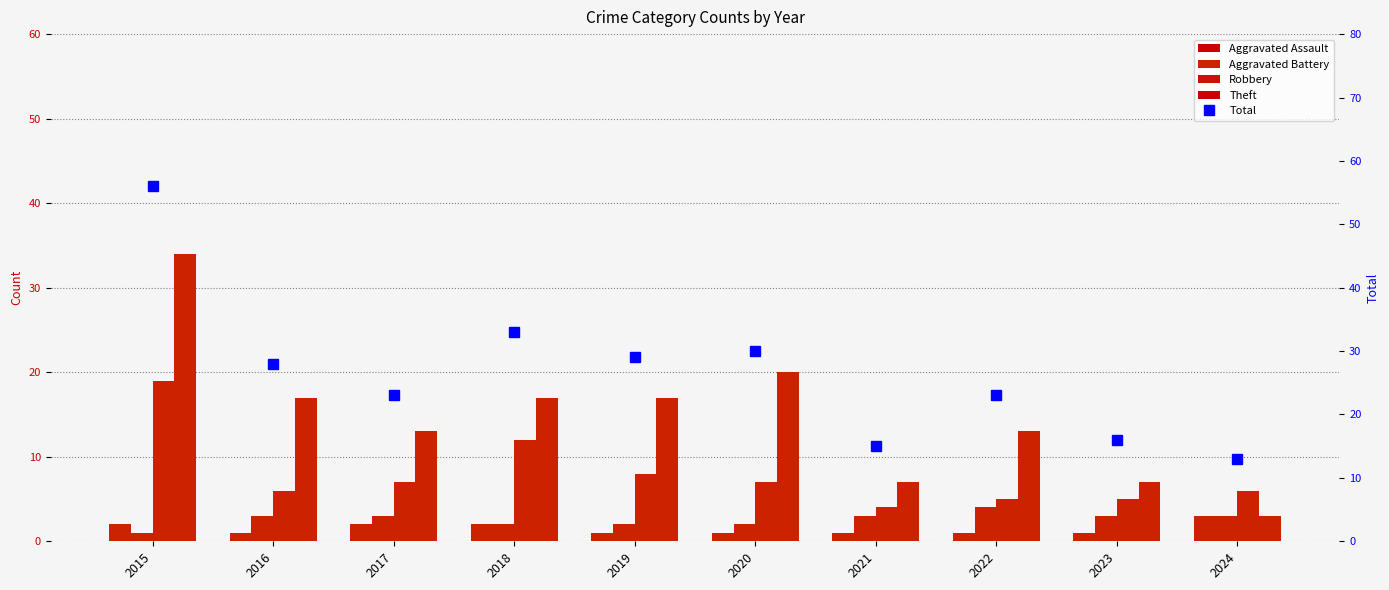

Which series changed the most between 2015 and 2024?

Total